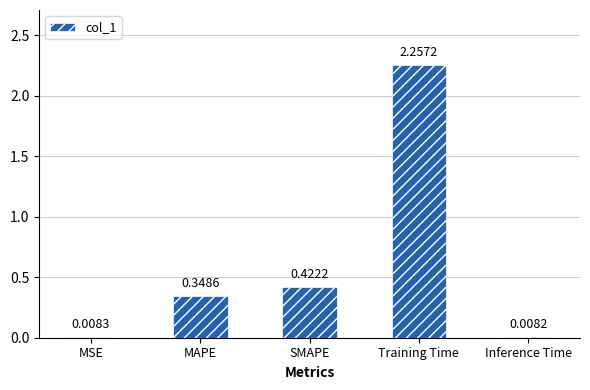

Where is the data nearest to the value 1?

SMAPE